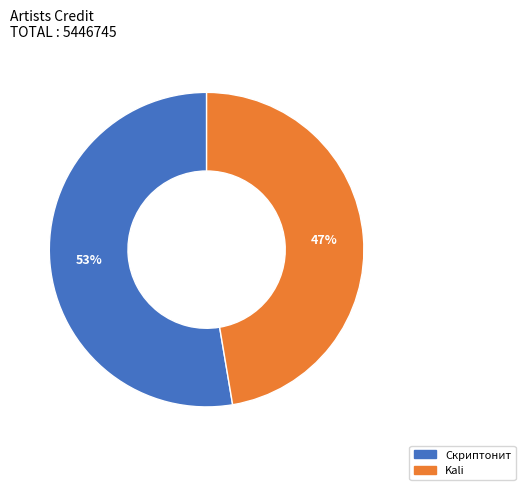

How many slices are in this pie chart?

2